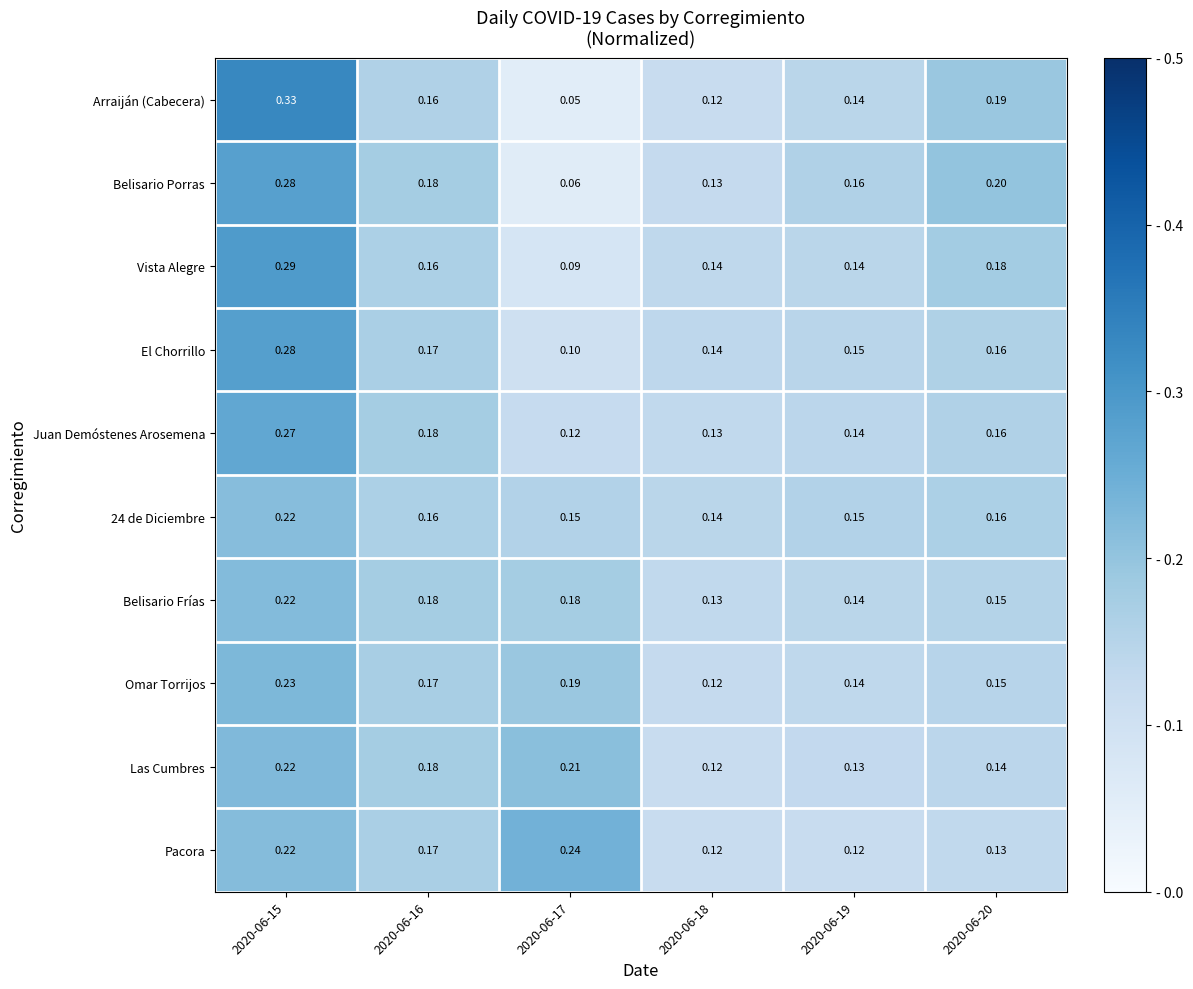

Which series has the largest total across all categories?

Belisario Porras